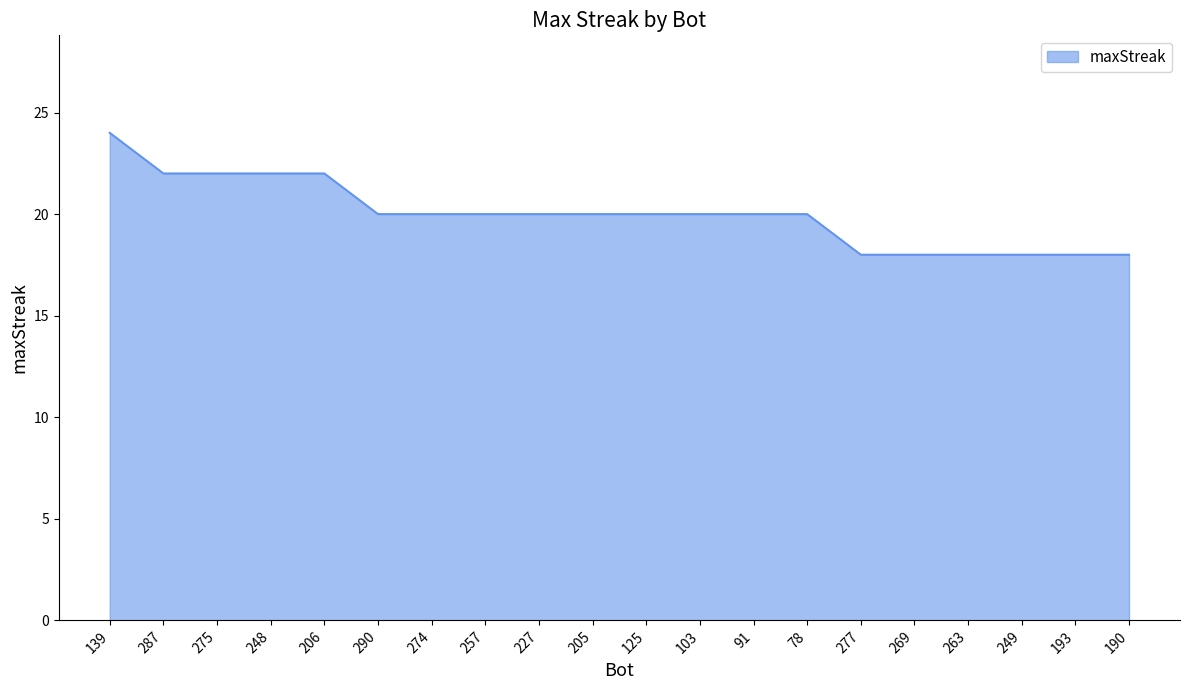

Read the value at 287.

22